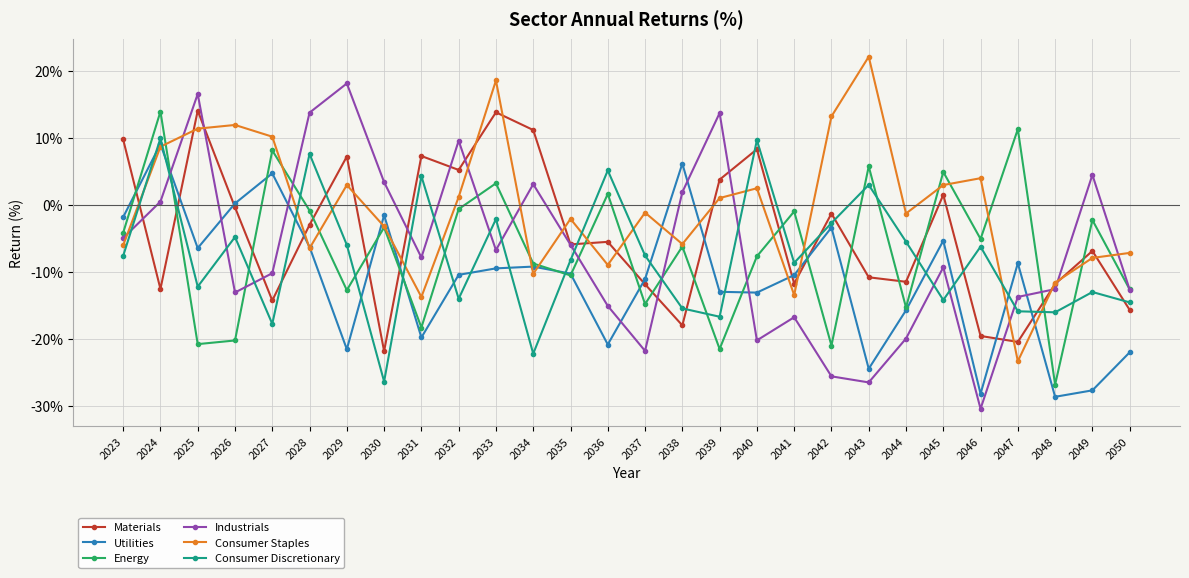

After their last crossing, which series has the higher values: Industrials or Consumer Discretionary?

Industrials